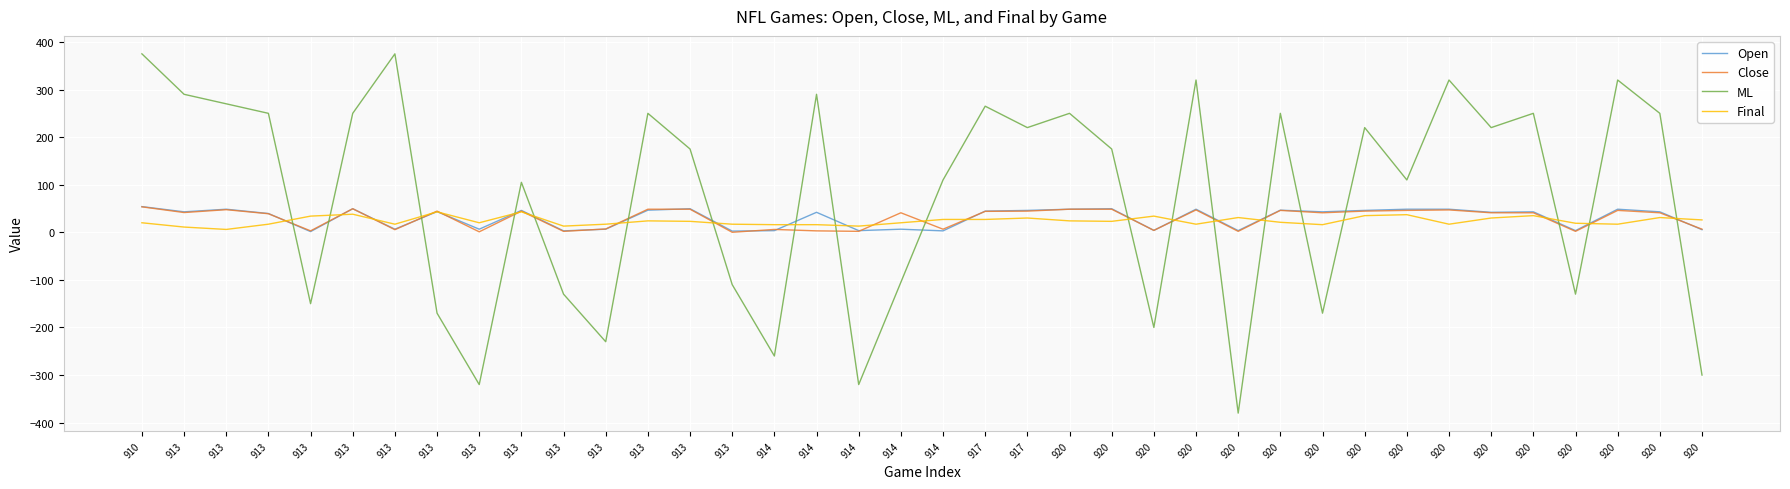

Does the chart display data point markers on the line(s)?

No